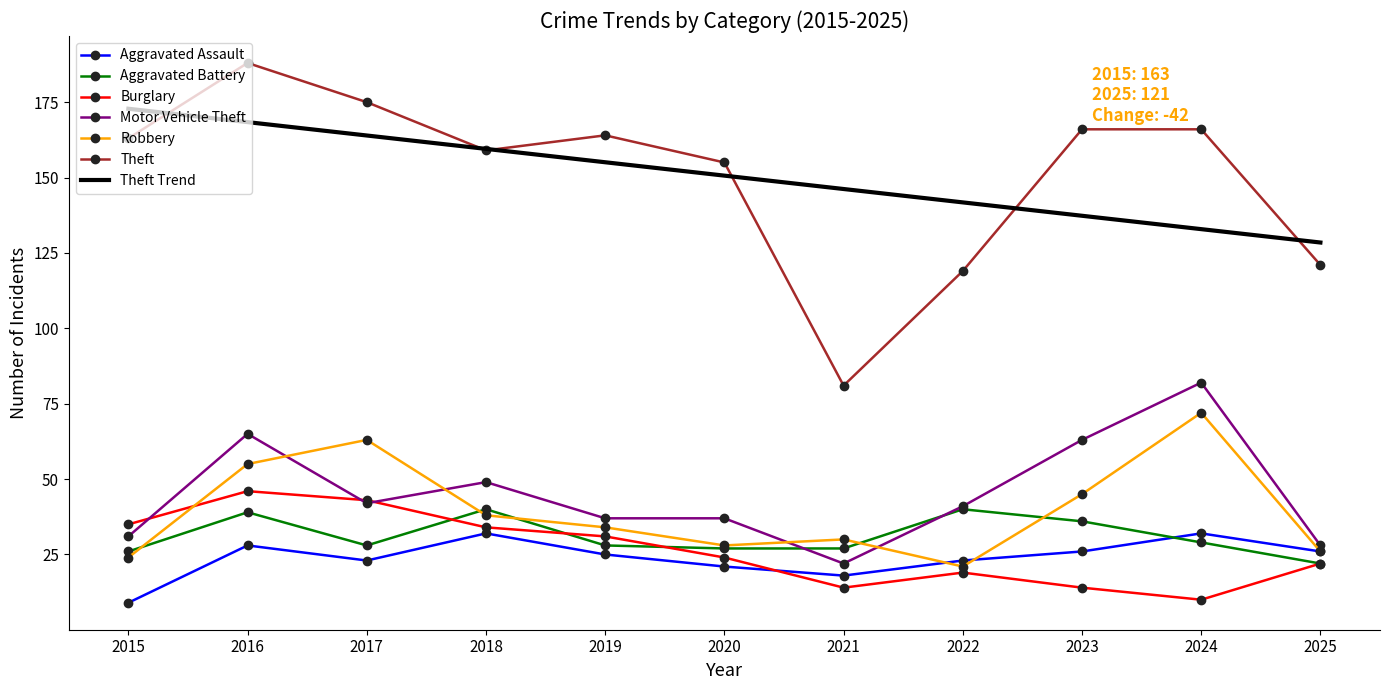

Is it true that Theft equals 189.1 at 2022?

False